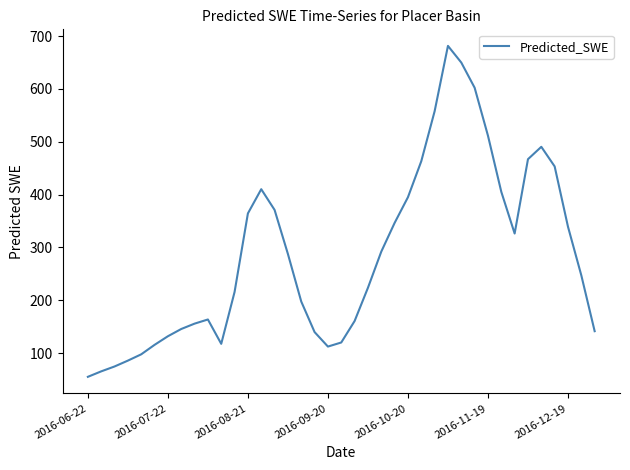

What is the difference between the maximum and minimum values?

626.7